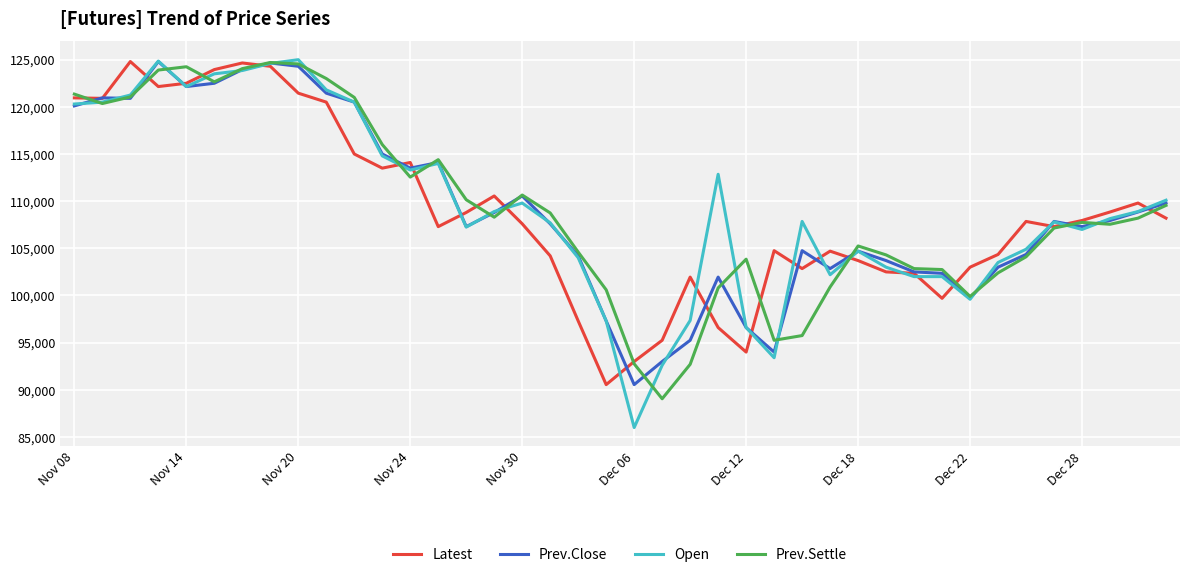

Which series has the largest range (max minus min)?

Open